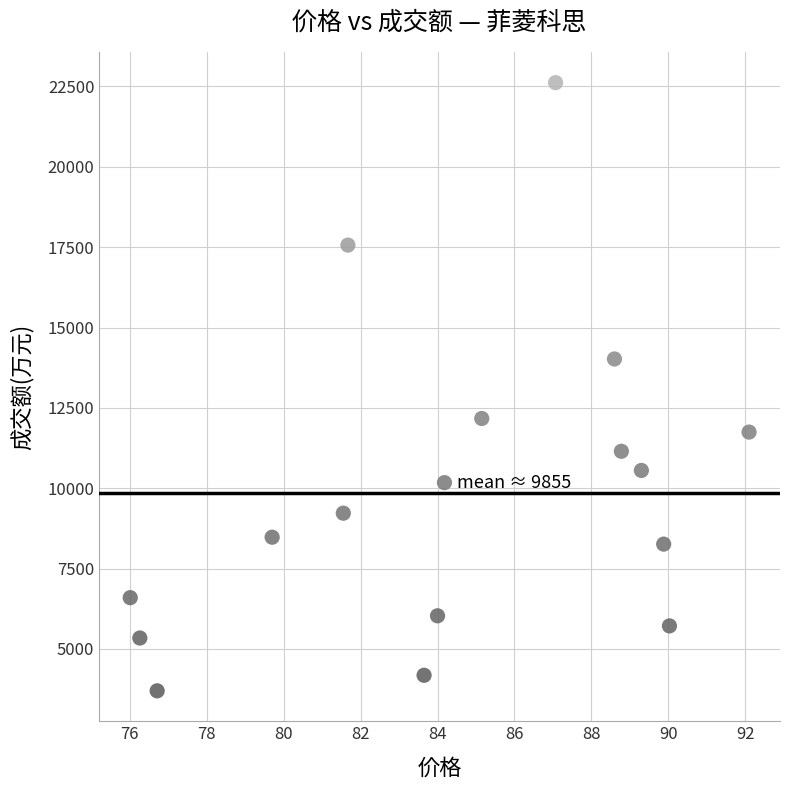

What is the range of Y values (max minus min)?

18919